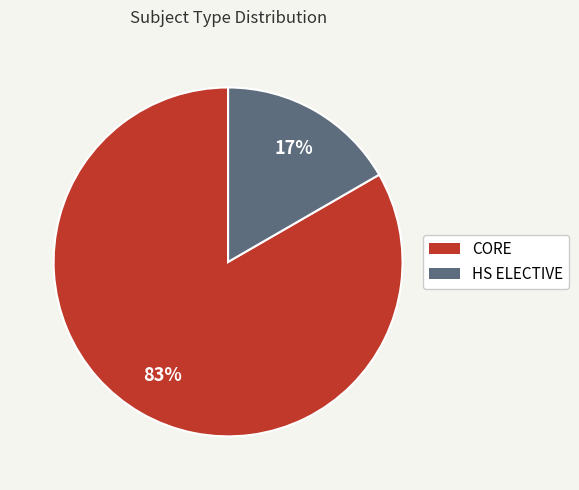

Count the number of slices in the pie.

2